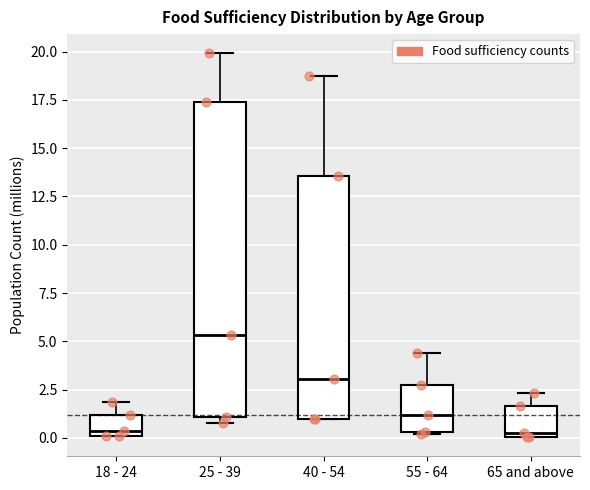

Reading left to right, read every box against the y-axis: the position of its median line, the range the box covers, and the ends of its whiskers. The values are not printed on the chart, so give them approximately, as read against the axis.

18 - 24: median 0.5, box 0.0 to 1.0, whiskers 0.0 to 2.0
25 - 39: median 5.5, box 1.0 to 17.5, whiskers 1.0 (just below the box's lower edge) to 20.0
40 - 54: median 3.0, box 1.0 to 13.5, whiskers 1.0 to 18.5
55 - 64: median 1.0, box 0.5 to 2.5, whiskers 0.0 to 4.5
65 and above: median 0.5, box 0.0 to 1.5, whiskers 0.0 to 2.5